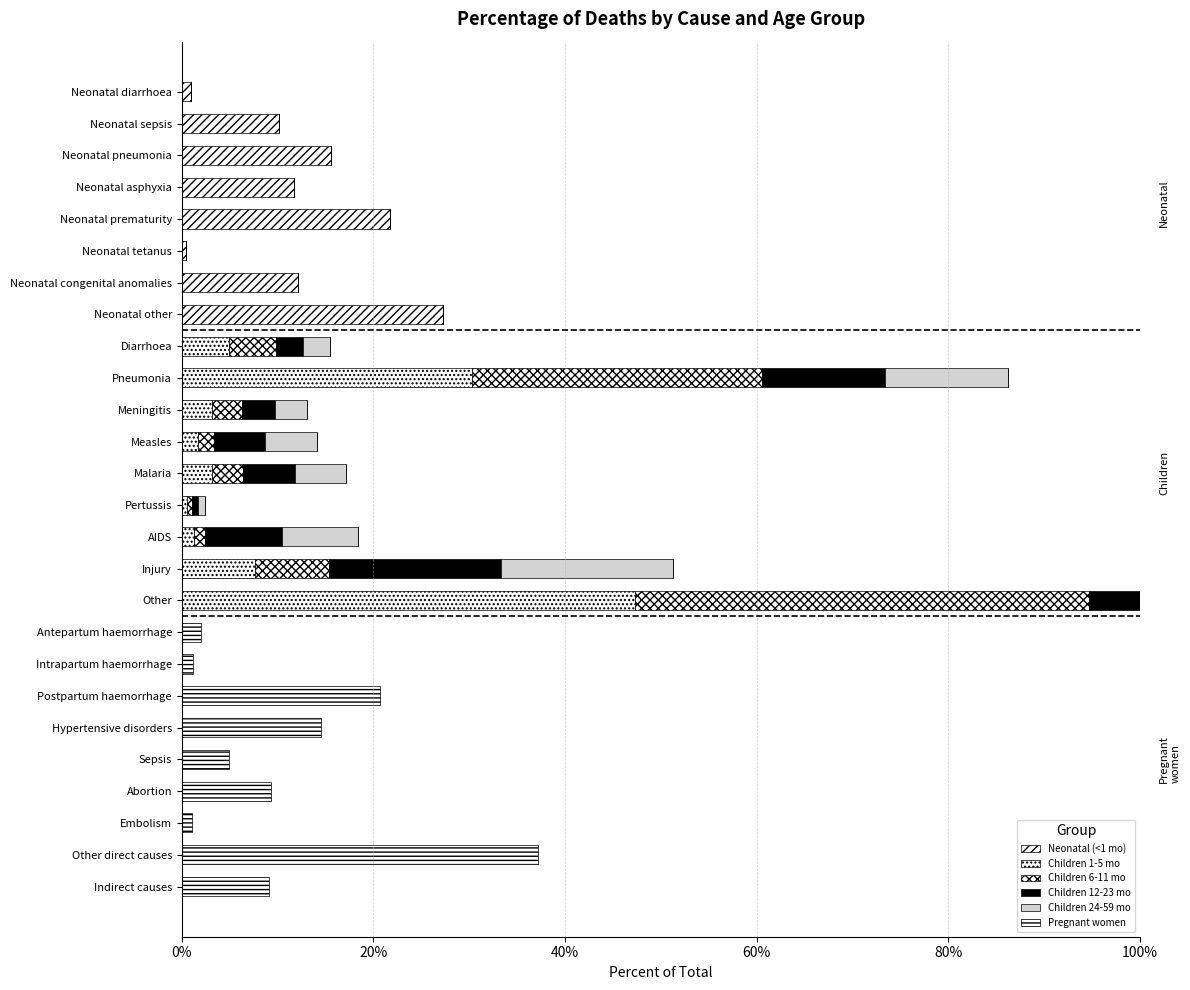

True or false: Neonatal (<1 mo) has a value of 0.1 at Other direct causes.

False